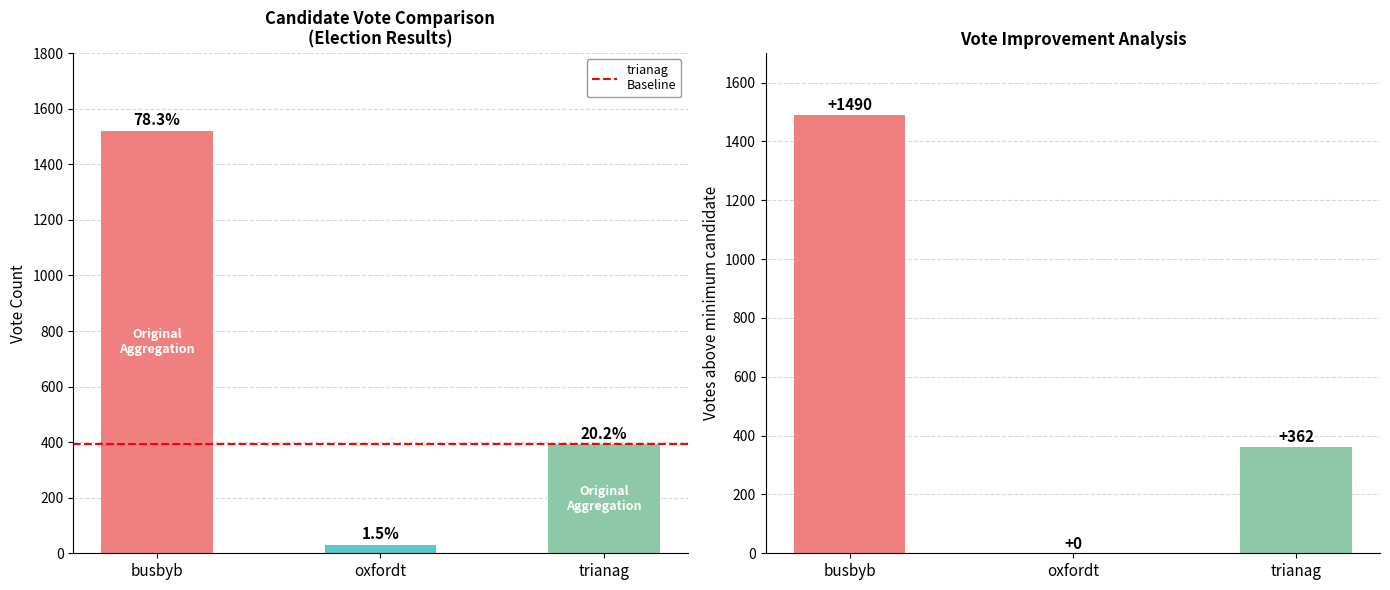

How many groups of bars are there?

3